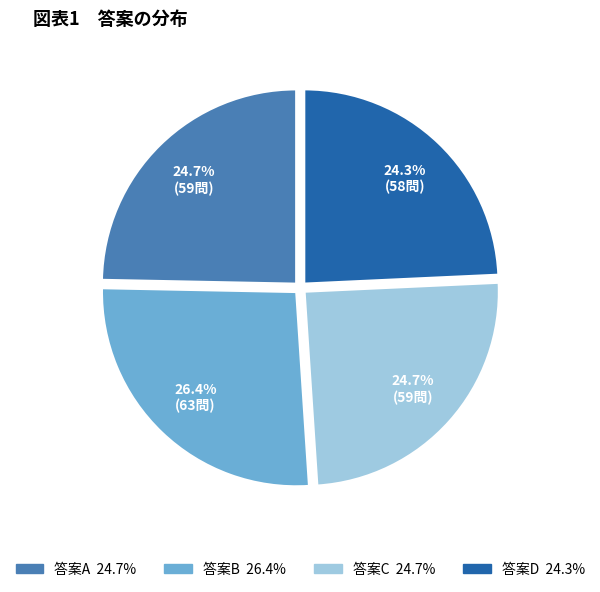

Is there a majority slice in this chart?

No